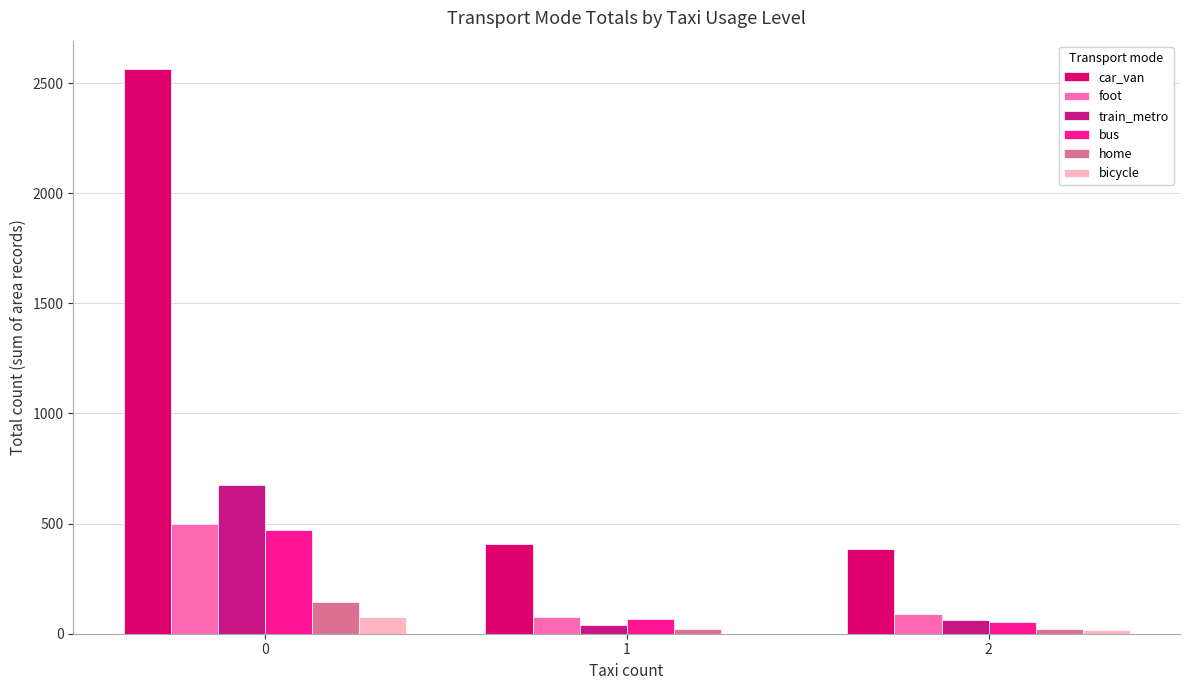

List the labels in order of bus value, largest first.

0, 1, 2